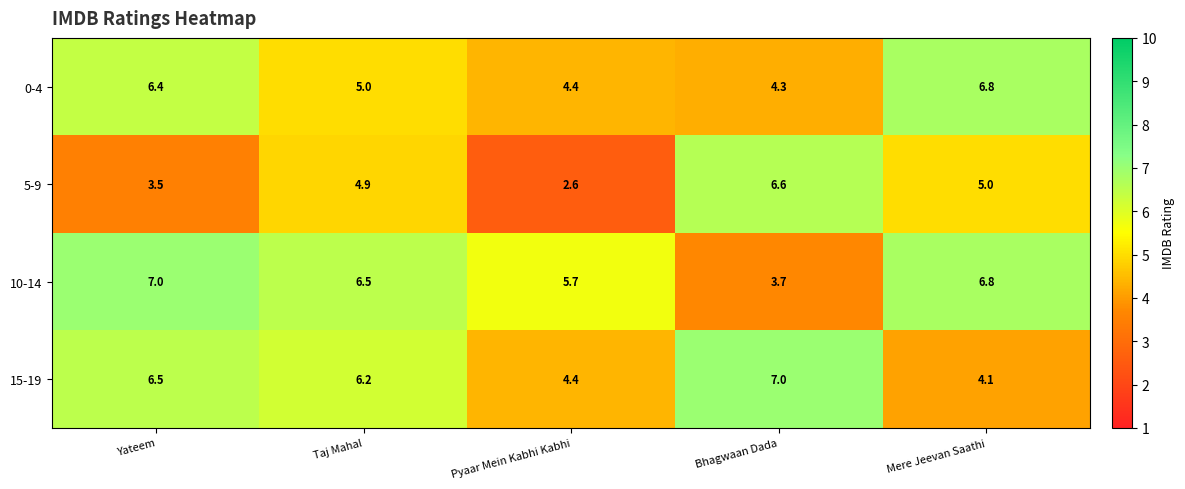

What is the maximum value for 15-19?

7.0